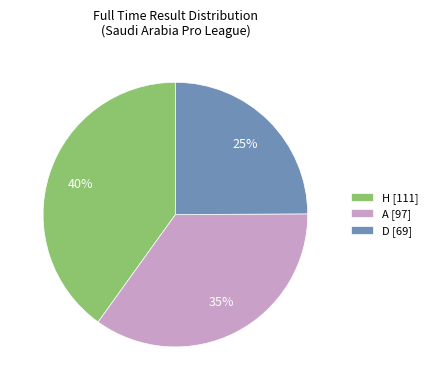

Is it true that A is 21% of the pie?

False